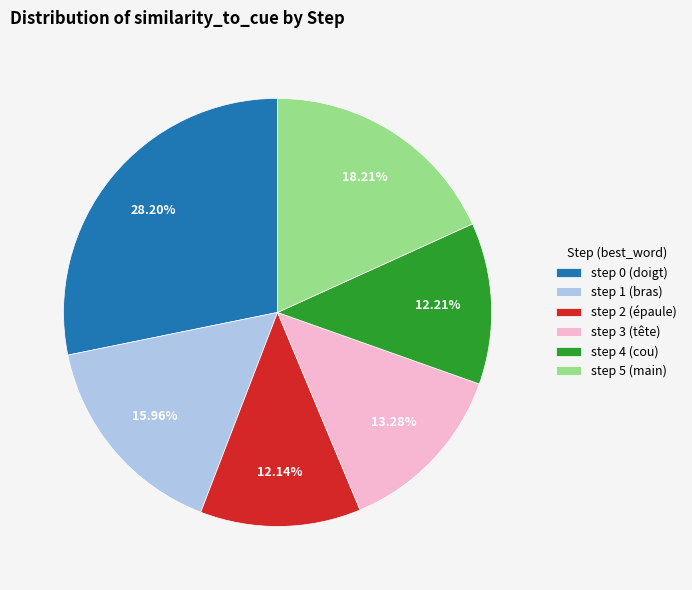

What is the total percentage of step 1 (bras) and step 0 (doigt)?

44.2%